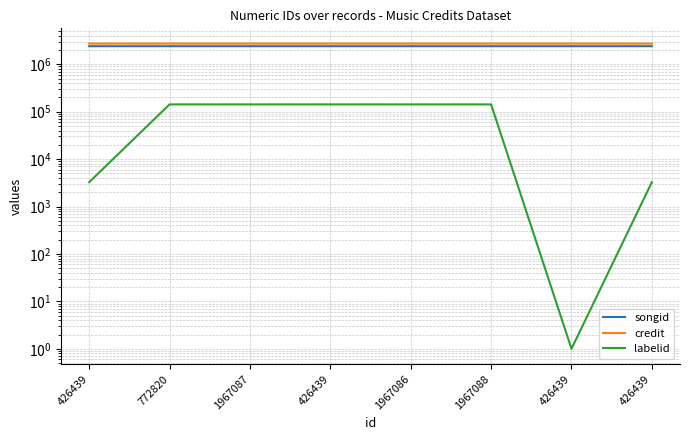

Is it true that songid equals 2405013 at 772820?

True